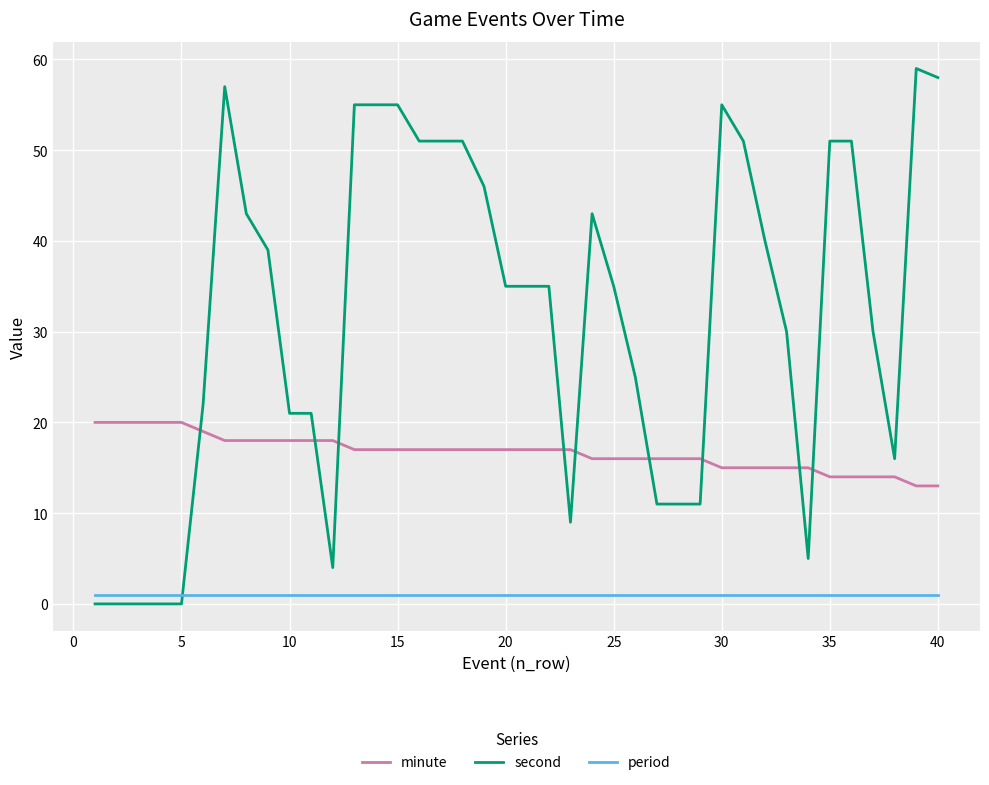

Reading right to left, what are all the values shown in this chart?

minute: 13	13	14	14	14	14	15	15	15	15	15	16	16	16	16	16	16	17	17	17	17	17	17	17	17	17	17	17	18	18	18	18	18	18	19	20	20	20	20	20
second: 58	59	16	30	51	51	5	30	40	51	55	11	11	11	25	35	43	9	35	35	35	46	51	51	51	55	55	55	4	21	21	39	43	57	22	0	0	0	0	0
period: 1	1	1	1	1	1	1	1	1	1	1	1	1	1	1	1	1	1	1	1	1	1	1	1	1	1	1	1	1	1	1	1	1	1	1	1	1	1	1	1